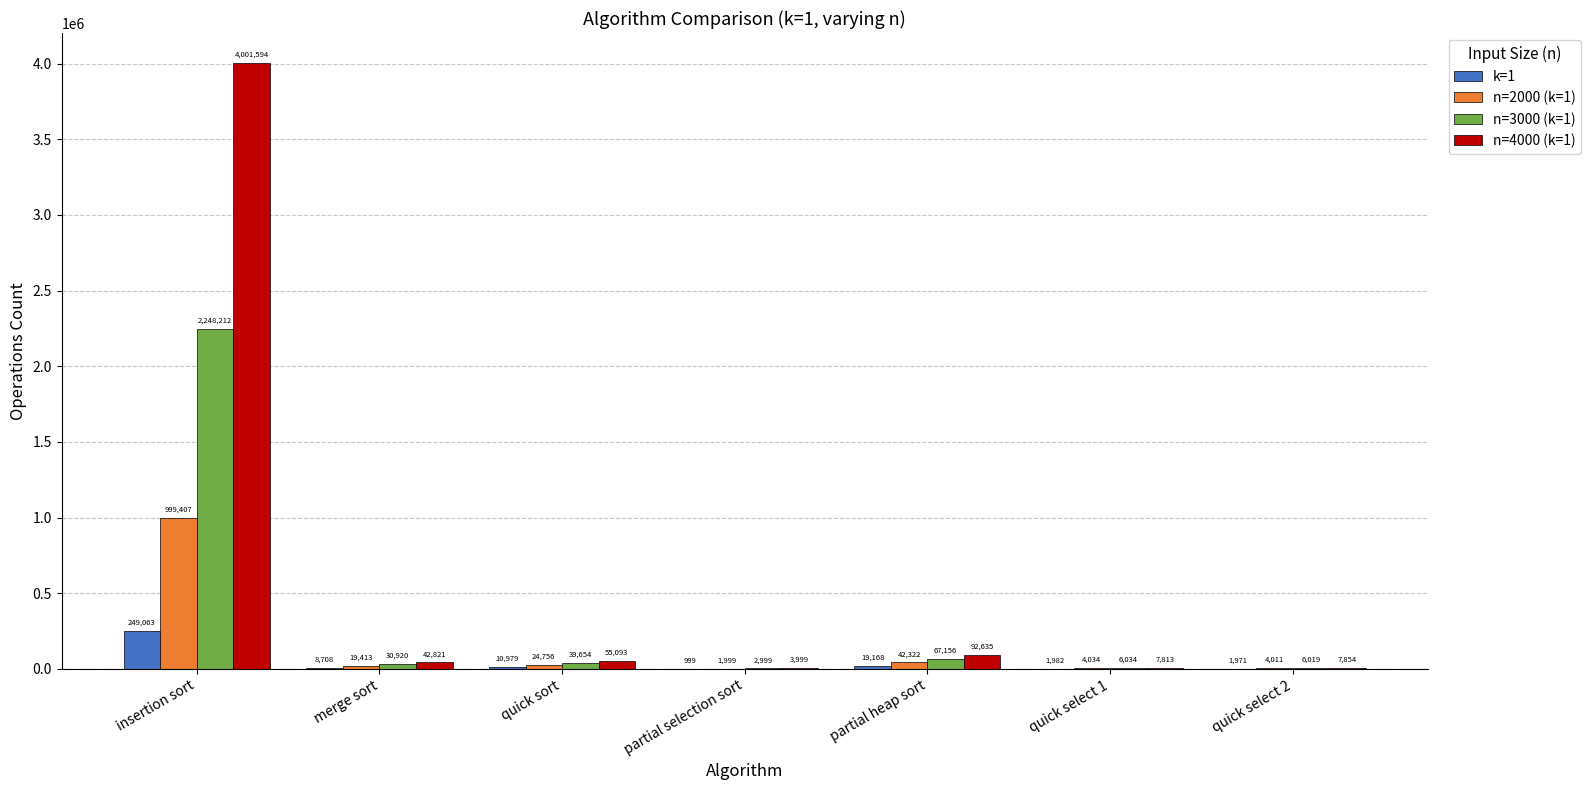

What is the spread (max minus min) of values at partial selection sort?

3000.0